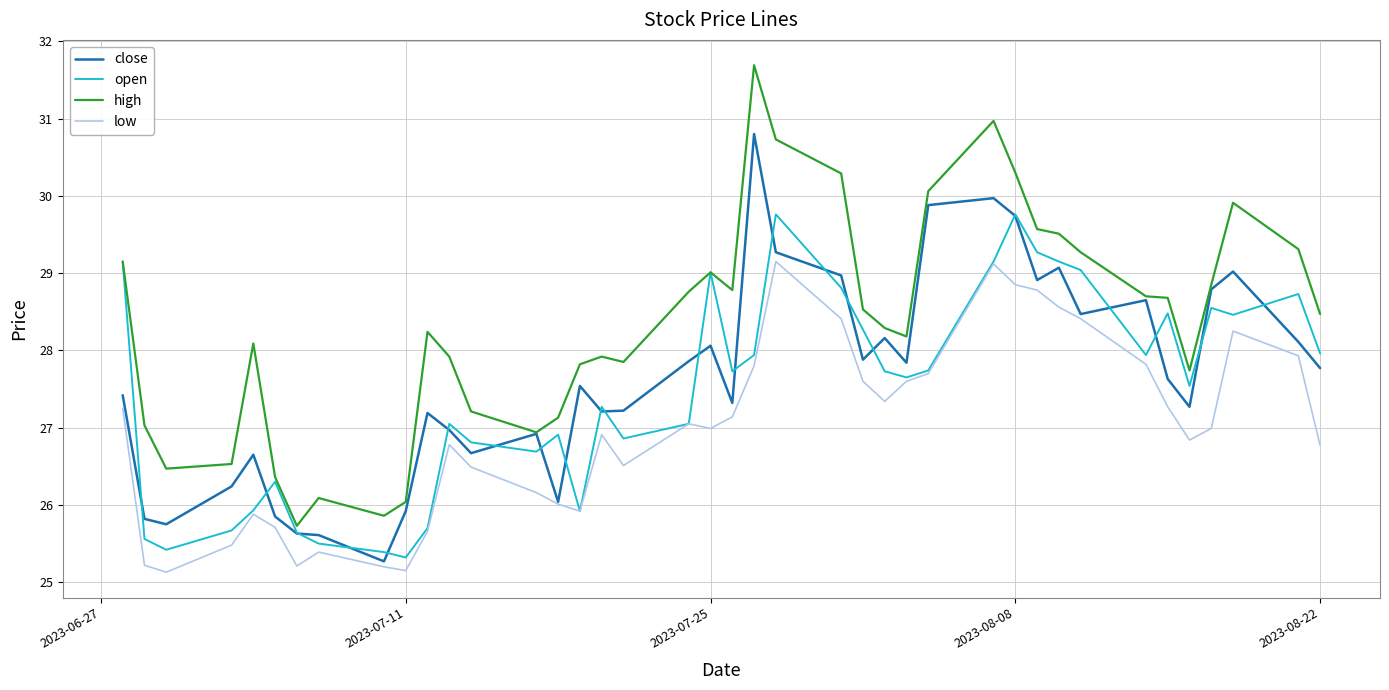

Which series has the largest total across all categories?

high